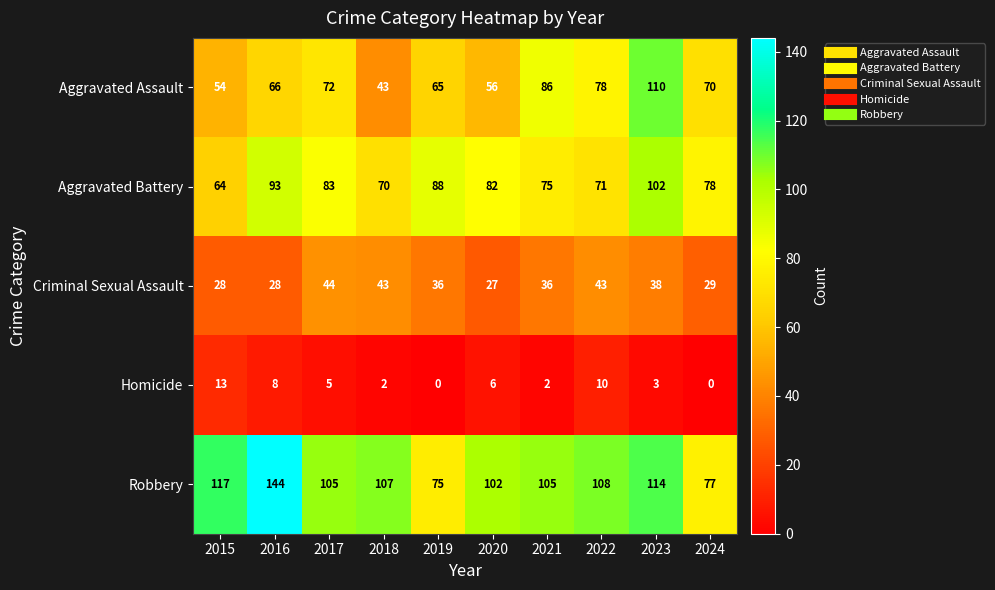

What is the difference between the second highest and second lowest values in the Robbery series?

40